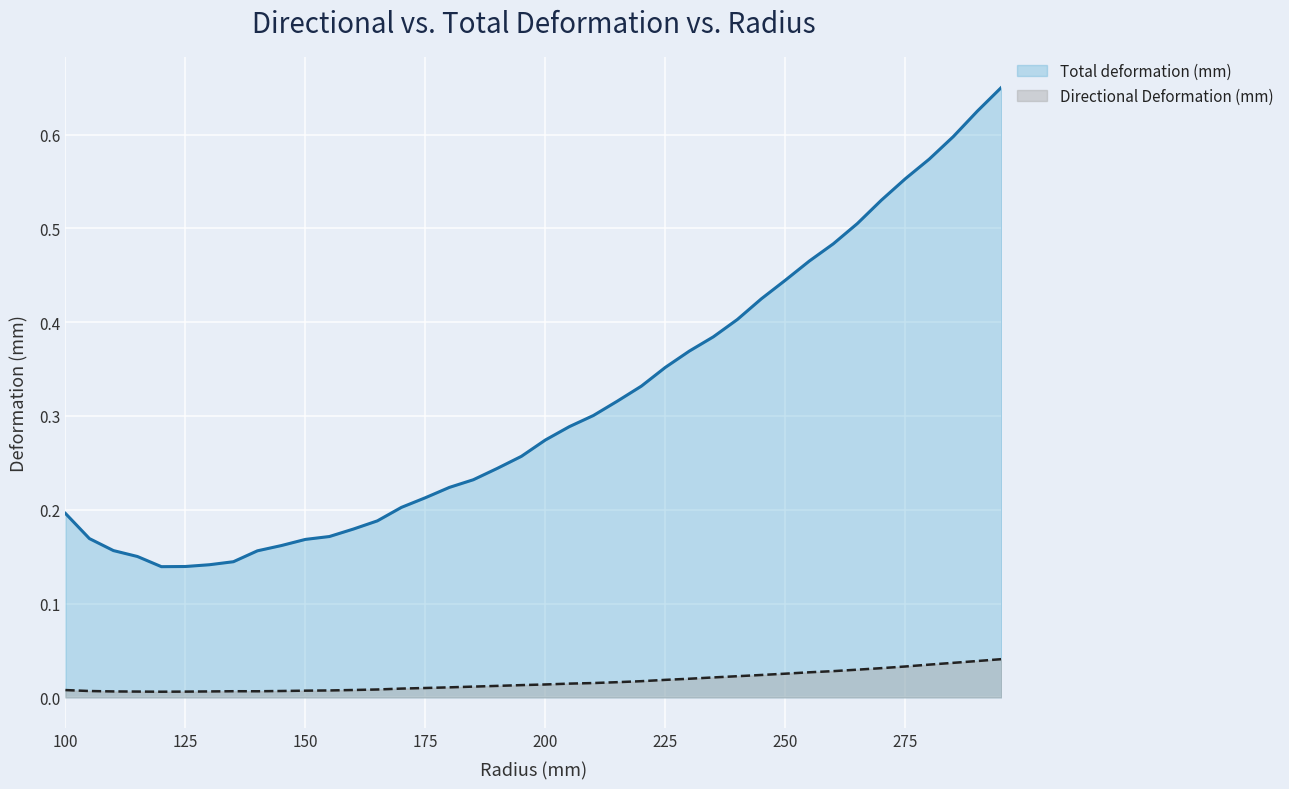

True or false: Directional Deformation (mm) and Total deformation (mm) cross at least once.

False